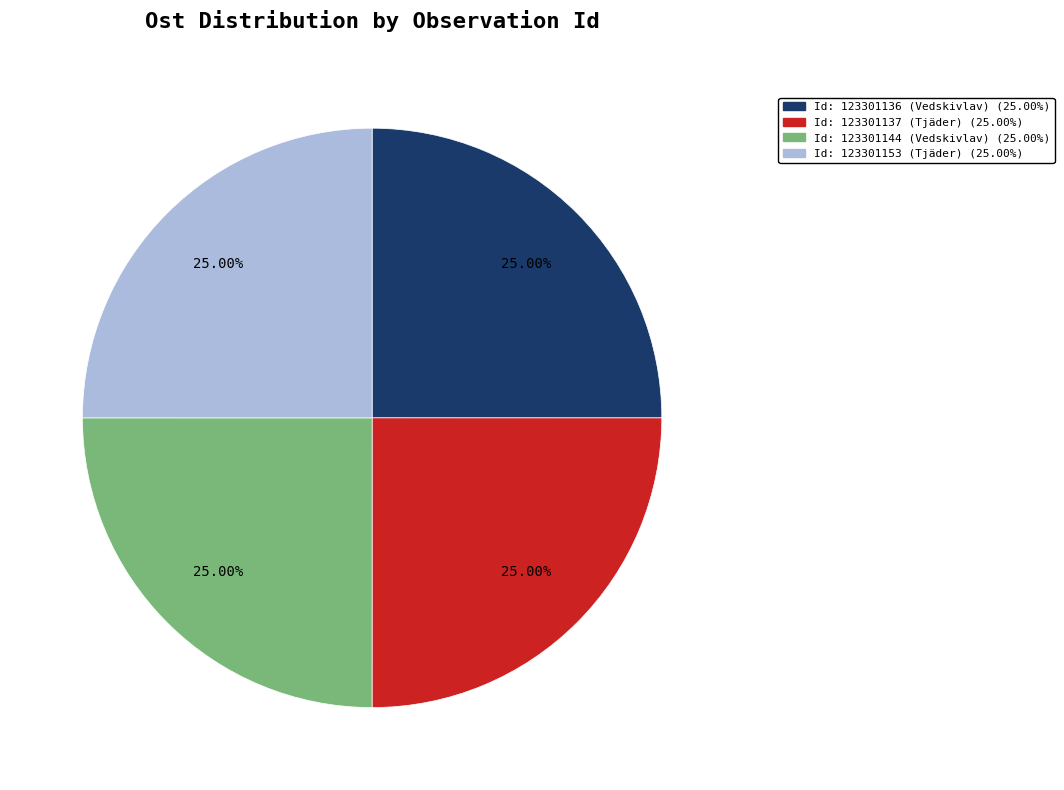

Is there a majority slice in this chart?

No